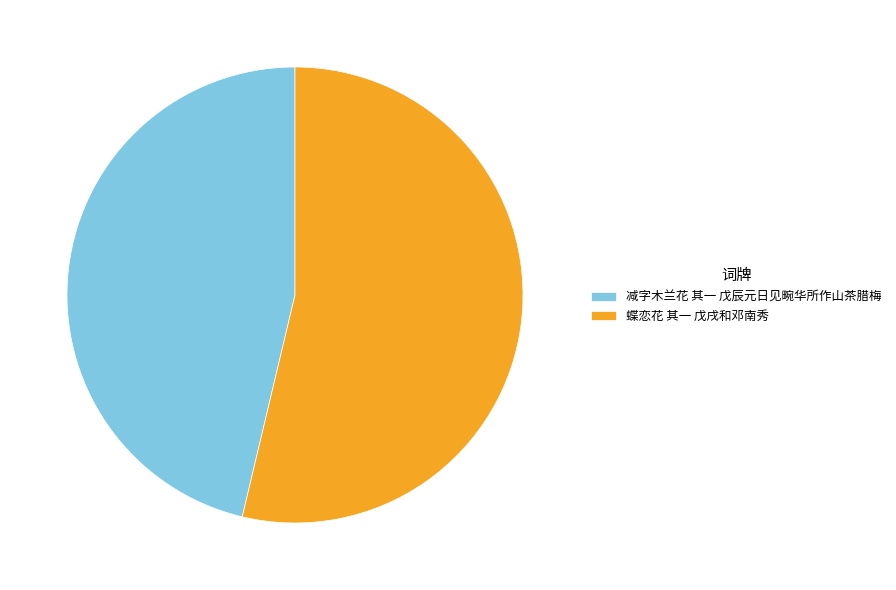

What is the largest slice in the pie chart?

蝶恋花 其一 戊戌和邓南秀